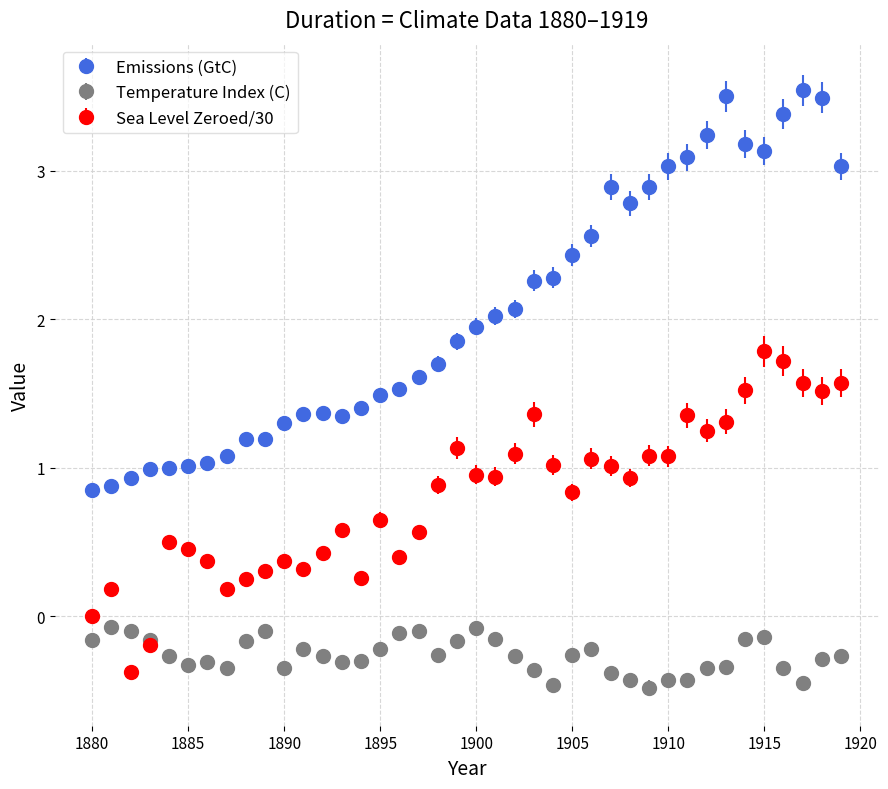

Which series has the largest range (max minus min)?

Emissions (GtC)